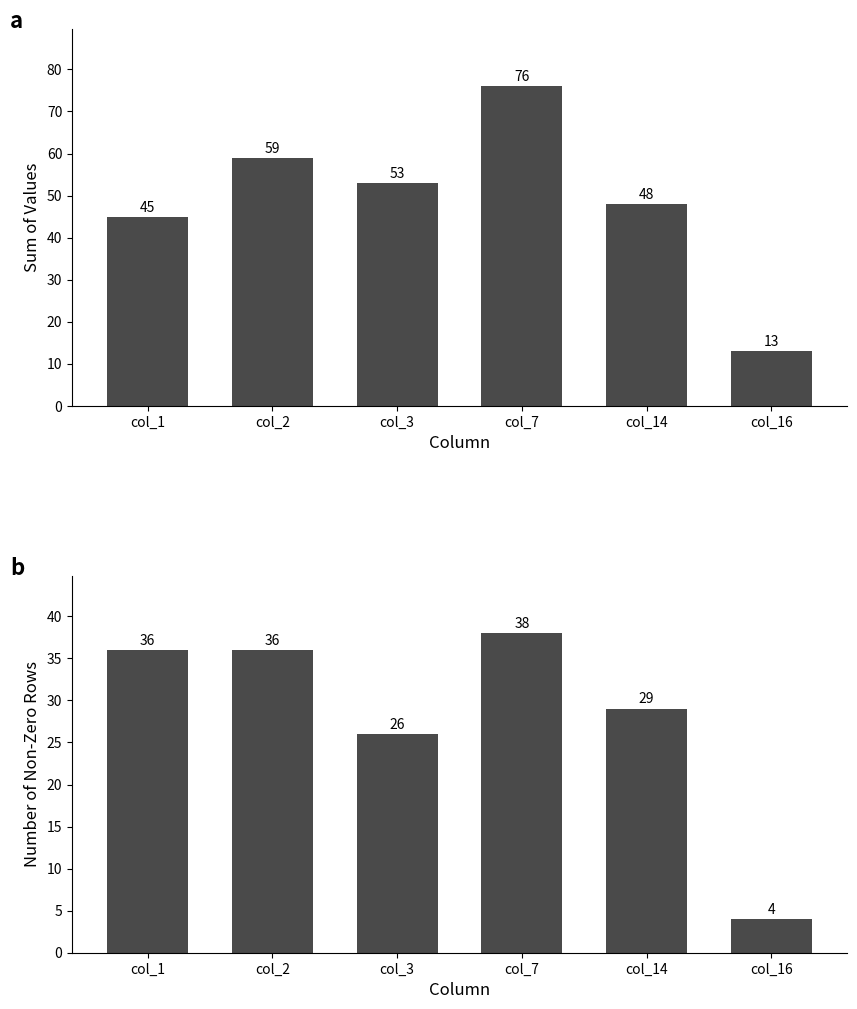

What is the approximate value of Sum of column values at col_1, to the nearest 5?

45